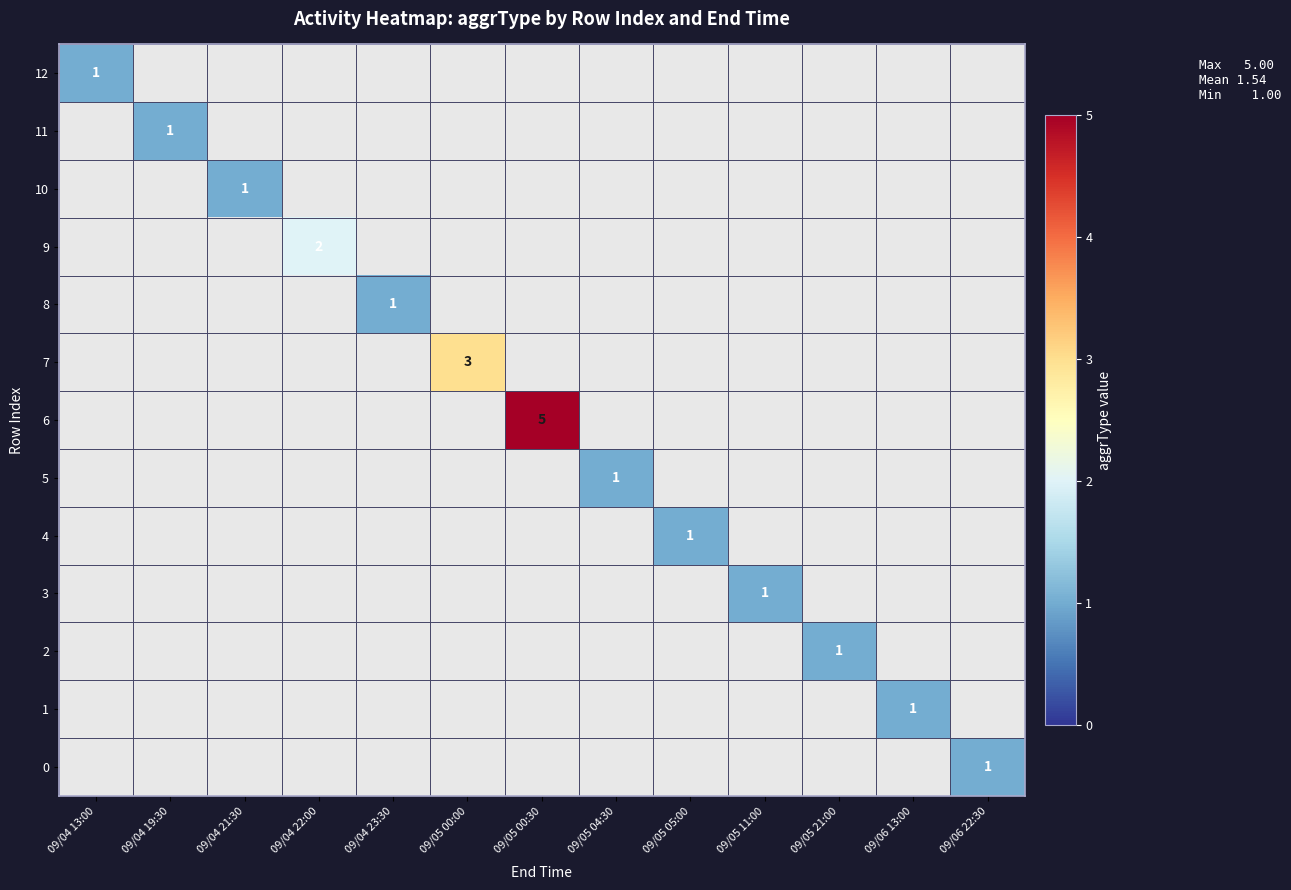

Which category has the lowest value across all series?

09/04 13:00